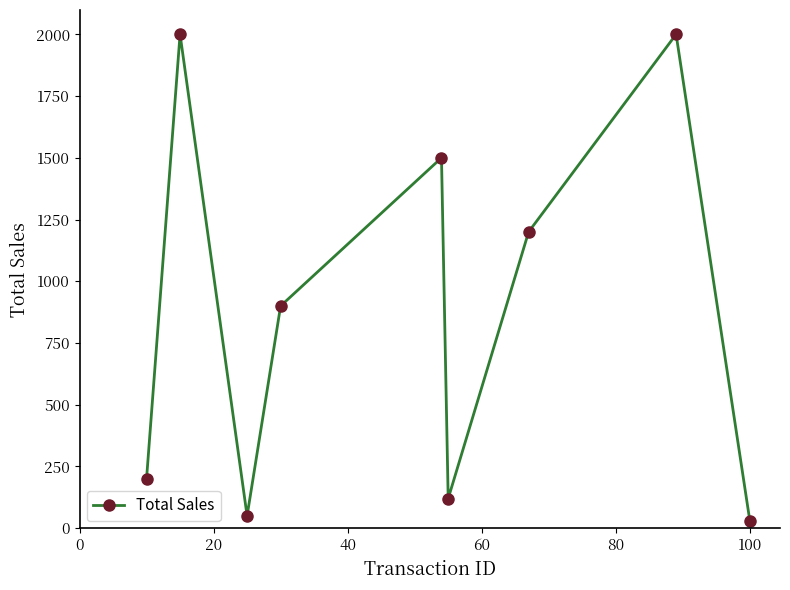

What is the greatest value displayed?

2000